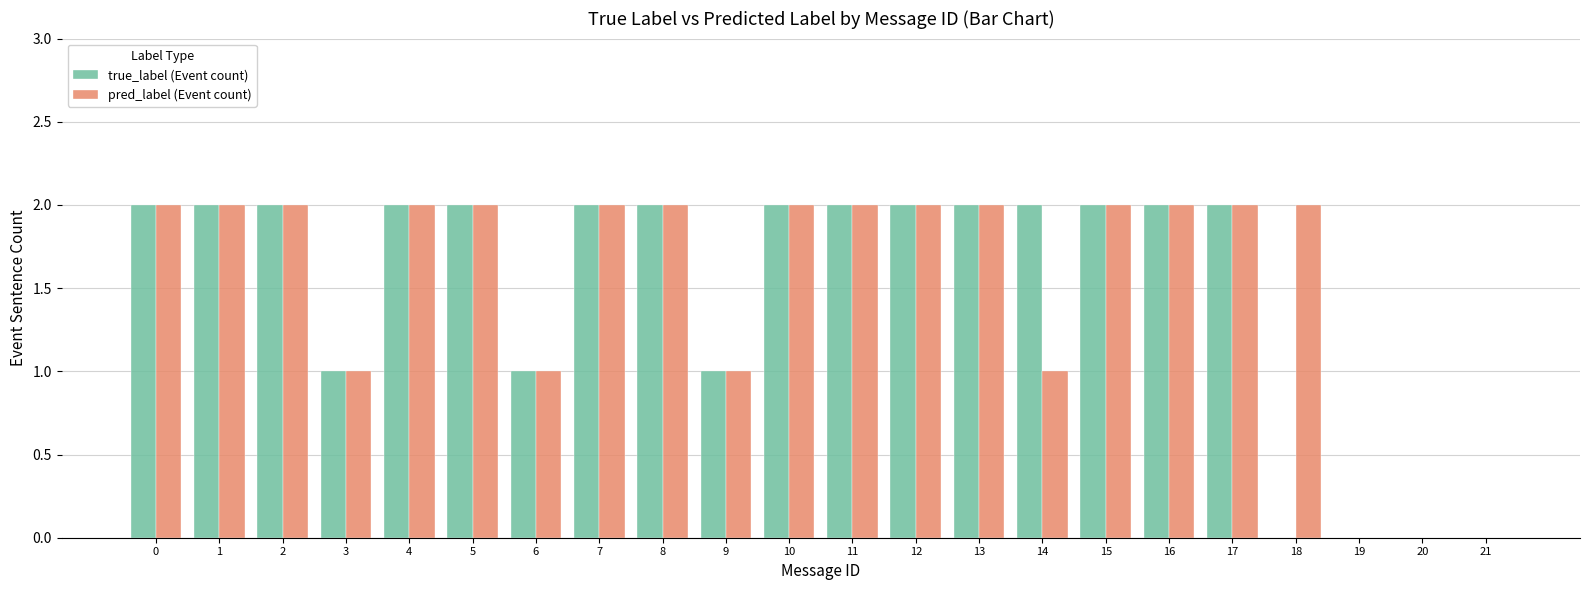

Reading left to right, extract all data points from this chart.

true_label (Event count): 0=2	1=2	2=2	3=1	4=2	5=2	6=1	7=2	8=2	9=1	10=2	11=2	12=2	13=2	14=2	15=2	16=2	17=2	18=0	19=0	20=0	21=0
pred_label (Event count): 0=2	1=2	2=2	3=1	4=2	5=2	6=1	7=2	8=2	9=1	10=2	11=2	12=2	13=2	14=1	15=2	16=2	17=2	18=2	19=0	20=0	21=0